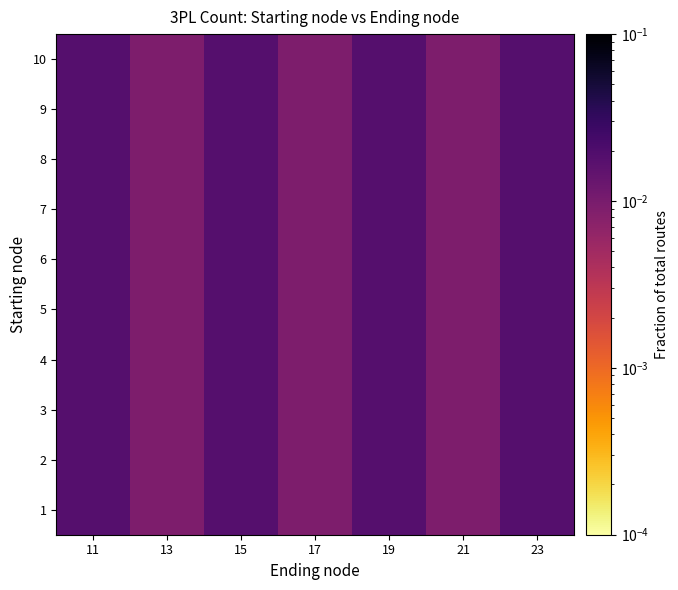

How many series are shown in this chart?

10